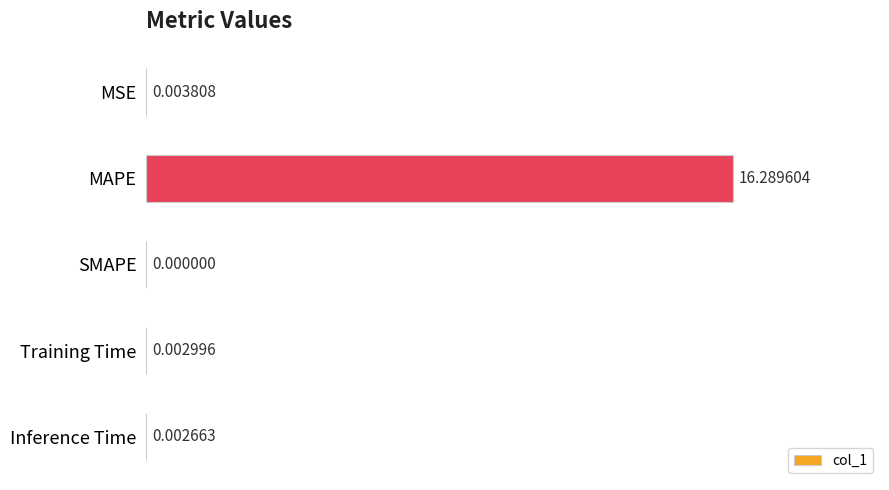

What is the sum of all values?

16.3